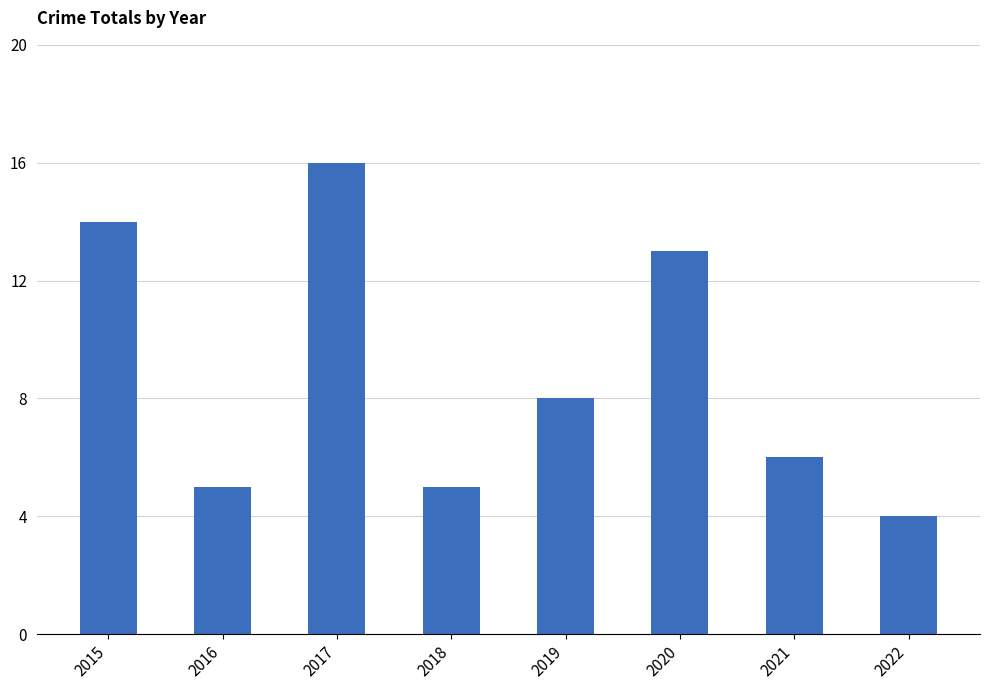

What is the difference between the second highest and second lowest values?

9